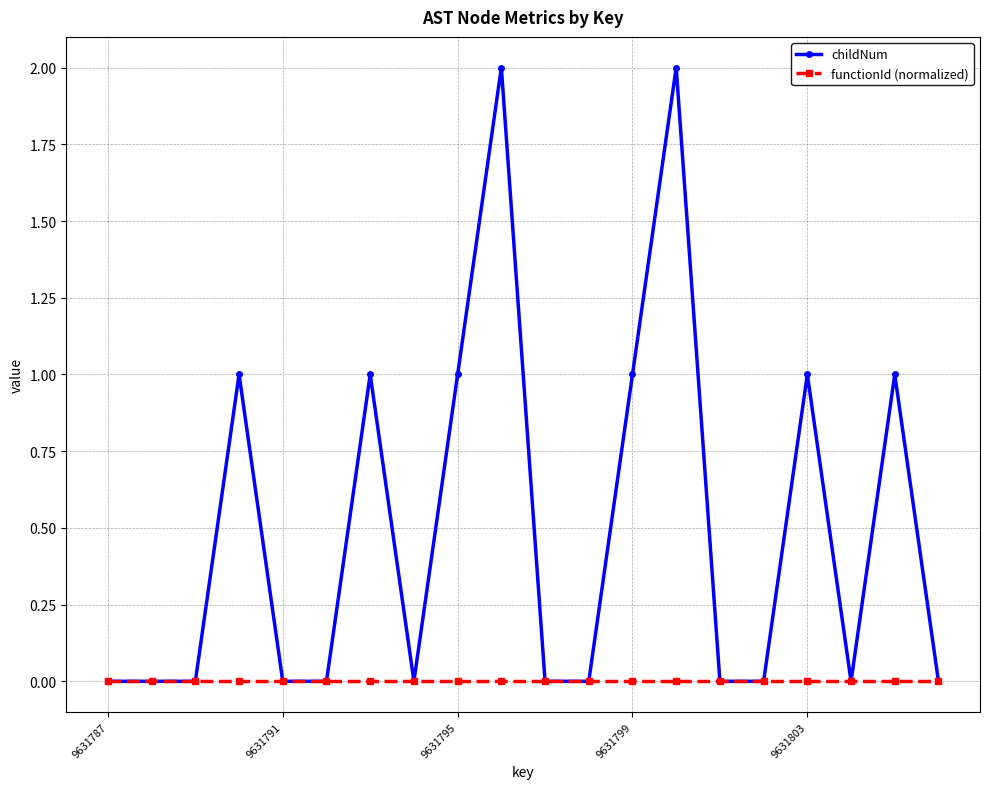

Rank the series by their average value, from highest to lowest.

childNum, functionId (normalized)